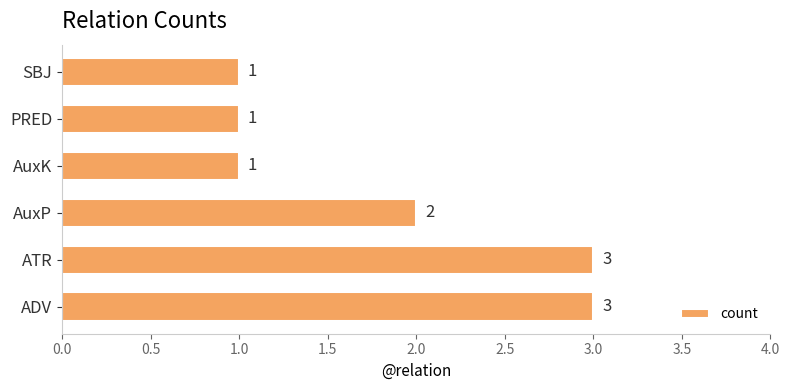

What is the maximum value shown in the chart?

3